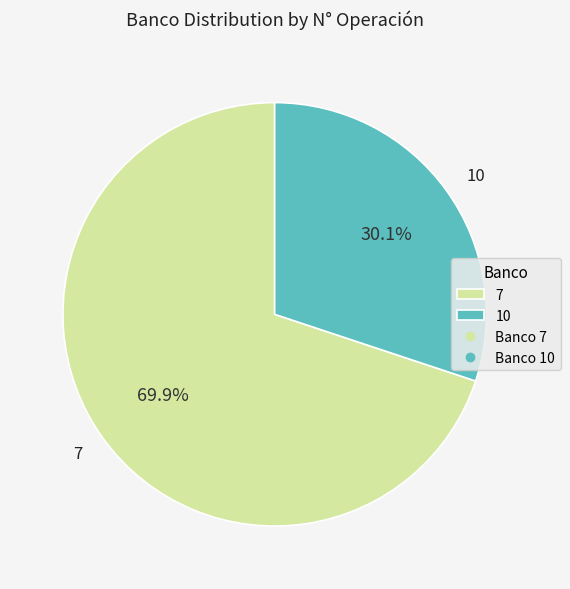

Is 7 the majority of the pie?

Yes